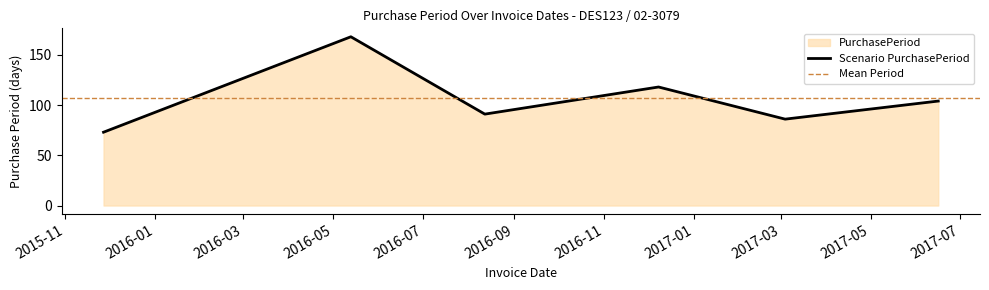

What is the difference between the maximum and second lowest values?

82